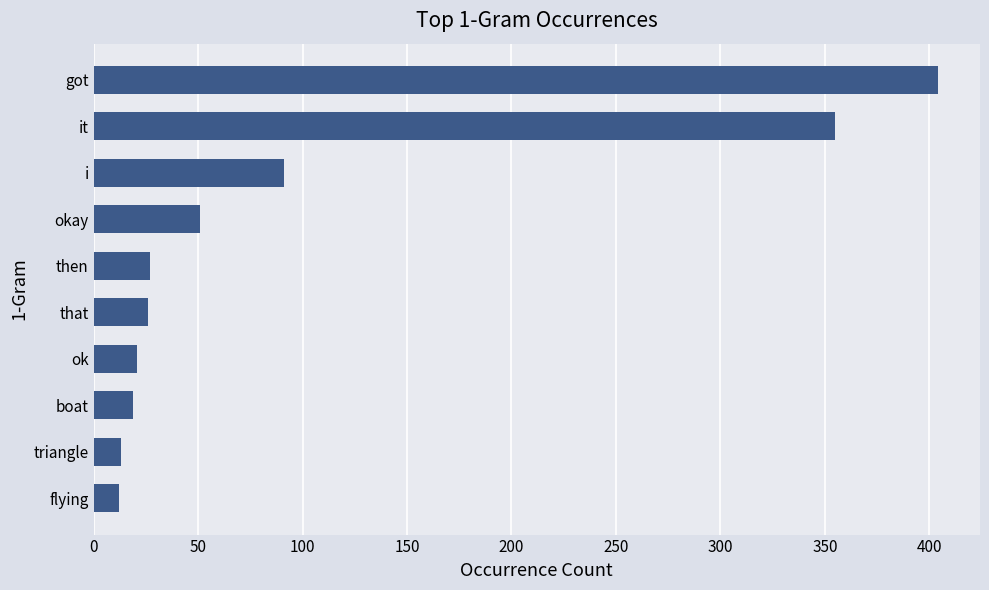

What is the sum of all values?

1019